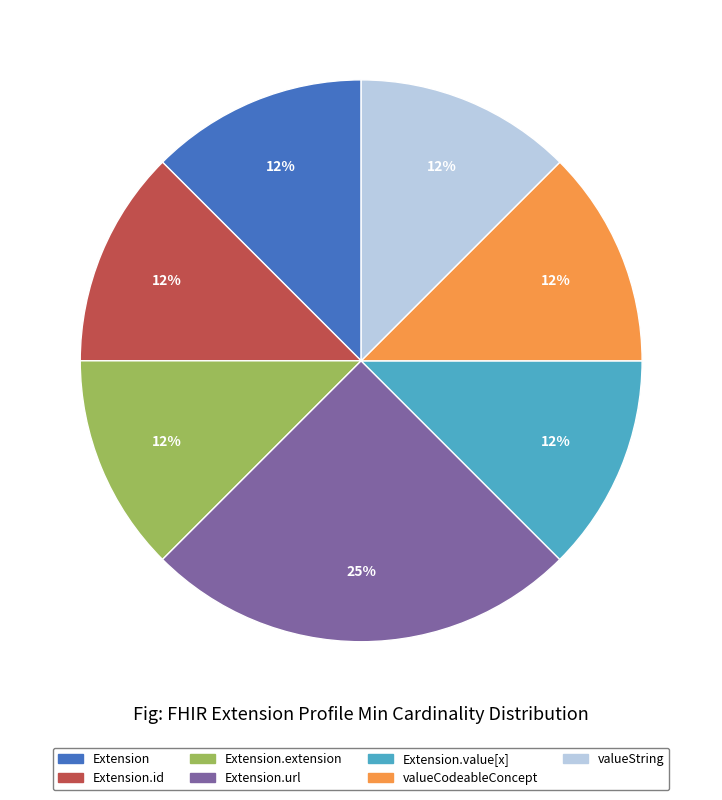

To the nearest percent, what is the average slice percentage?

14%